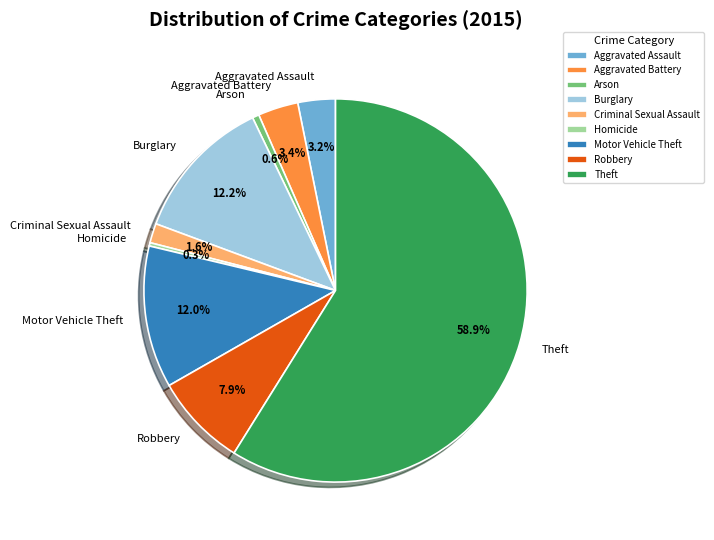

Count the number of slices in the pie.

9